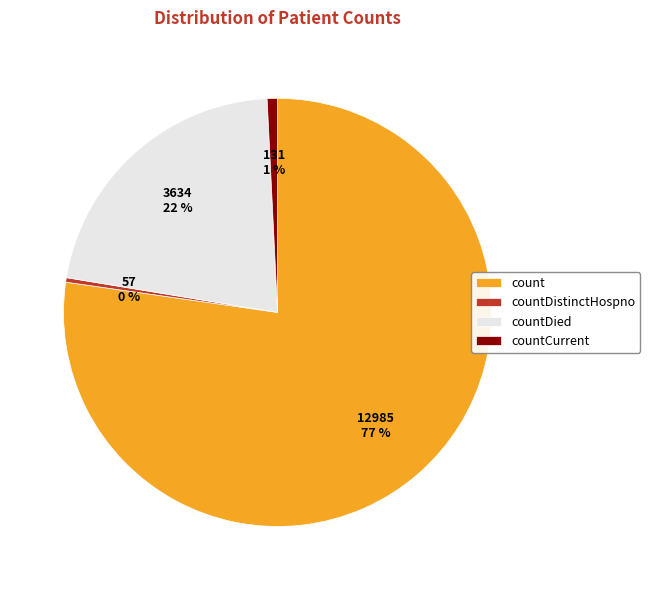

Which has a higher value, count or countDistinctHospno?

count